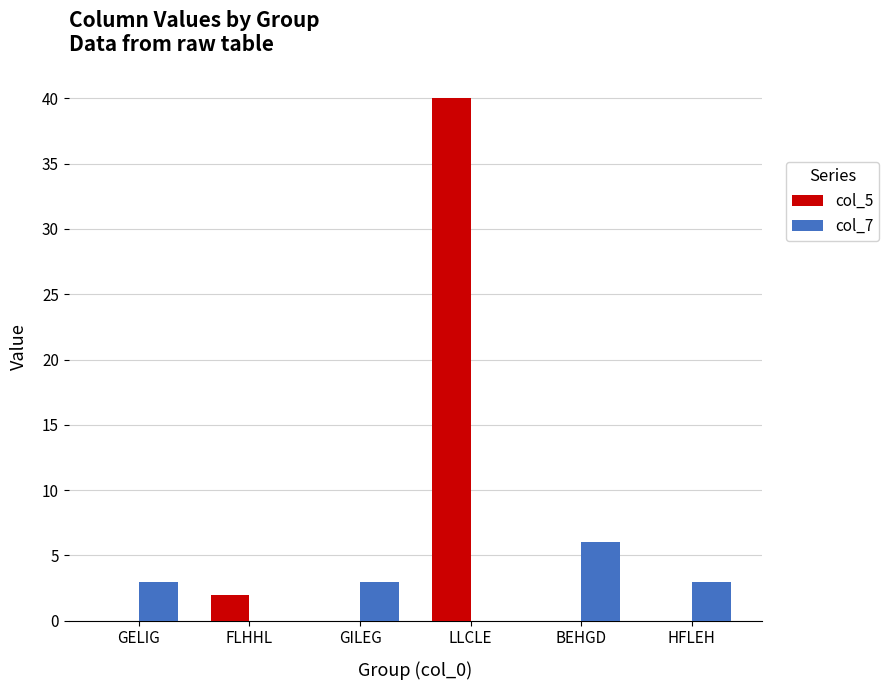

Is the value of col_7 at FLHHL greater than the value of col_5 at LLCLE?

No